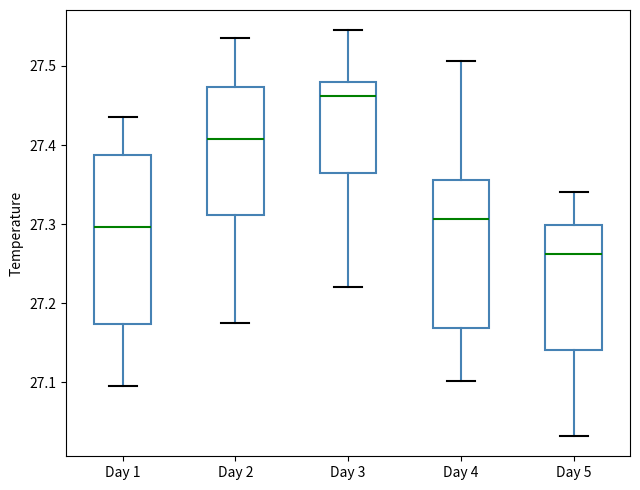

Which box's median line is the highest?

Day 3